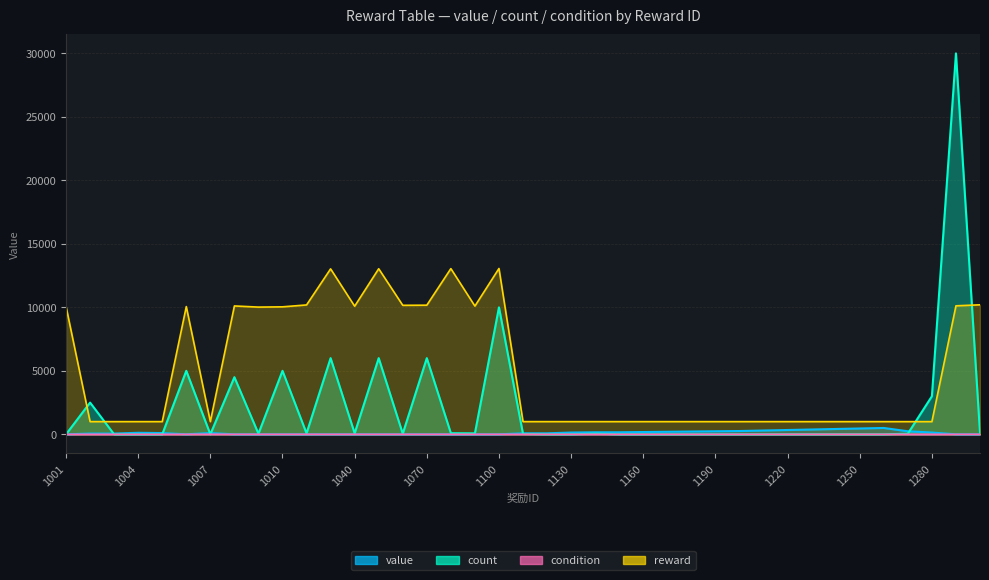

List the labels in order of count value, smallest first.

1001, 1003, 1004, 1005, 1007, 1120, 1130, 1150, 1160, 1170, 1180, 1190, 1200, 1210, 1220, 1230, 1240, 1250, 1260, 1110, 1009, 1060, 1140, 1270, 1020, 1040, 1090, 1080, 1300, 1002, 1280, 1008, 1006, 1010, 1030, 1050, 1070, 1100, 1290